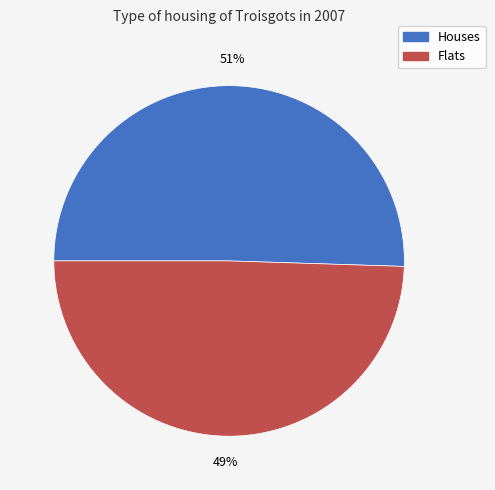

Rank the categories by value from lowest to highest.

Flats, Houses